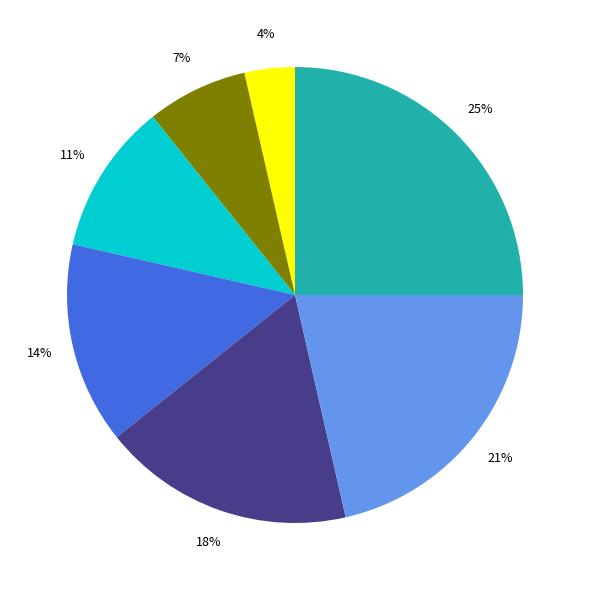

Is there a majority slice in this chart?

No